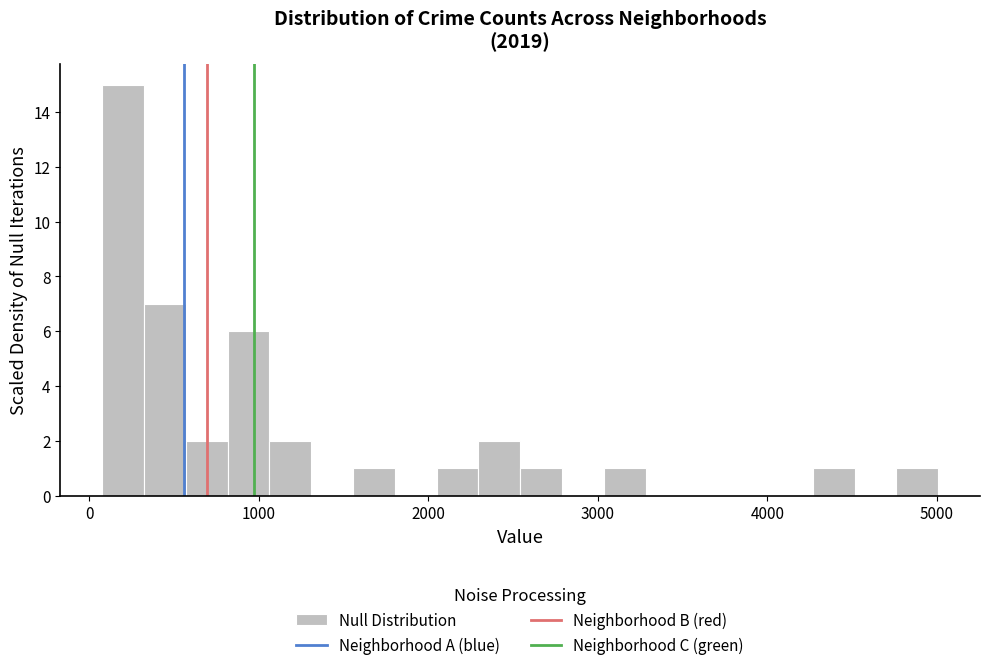

Around what value on the x-axis is the tallest bar? Give the approximate position of its centre, as read against the axis.

200